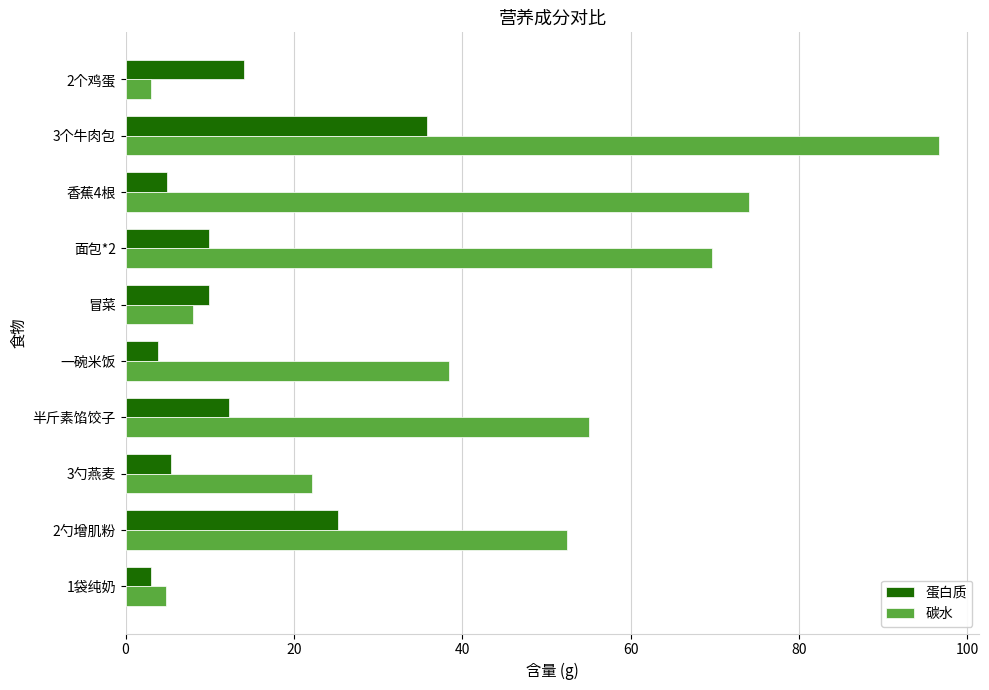

What are all the series names shown in the legend?

蛋白质, 碳水